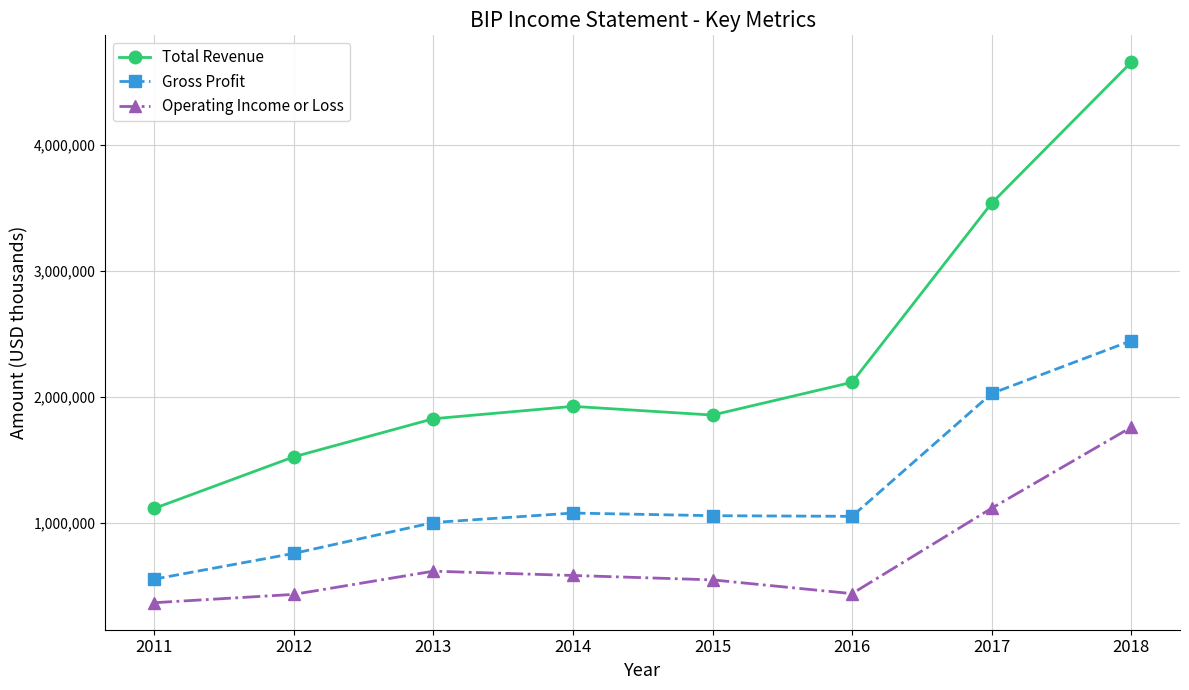

List the series in order of their overall mean, highest first.

Total Revenue, Gross Profit, Operating Income or Loss